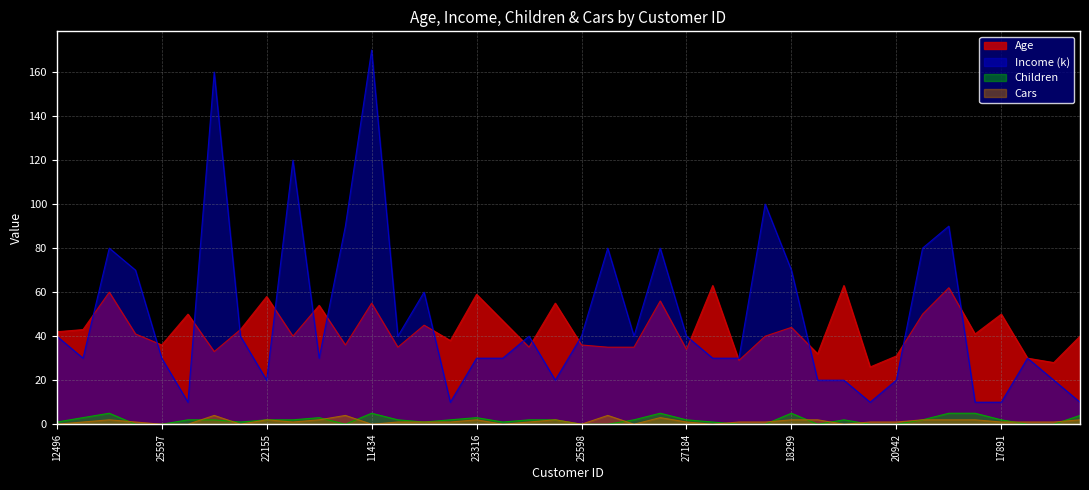

Rank the categories by Children value from lowest to highest.

24381, 25597, 12697, 25598, 21564, 17841, 18283, 16466, 22400, 20942, 27832, 26863, 12496, 19364, 23542, 12610, 12590, 13507, 27974, 22155, 19280, 25323, 20870, 27183, 25940, 19193, 27184, 19273, 18484, 17891, 24107, 22173, 23316, 16259, 14177, 11434, 26412, 18299, 12291, 28380